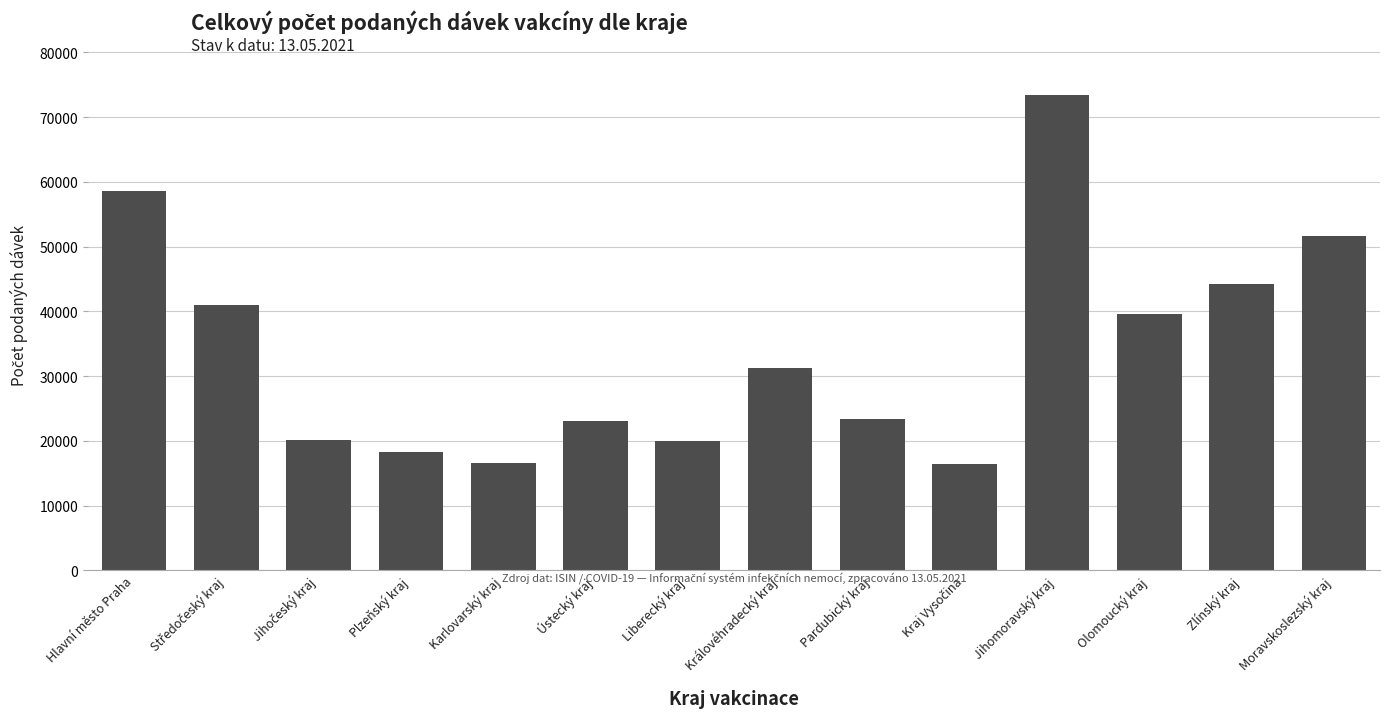

What is the label of the 3rd bar from the right?

Olomoucký kraj